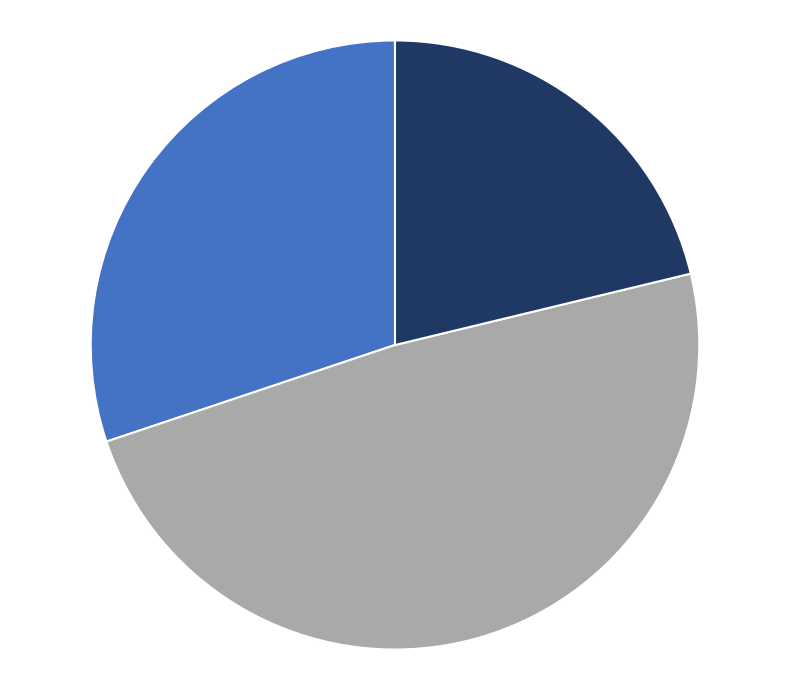

How many segments does this pie chart have?

3